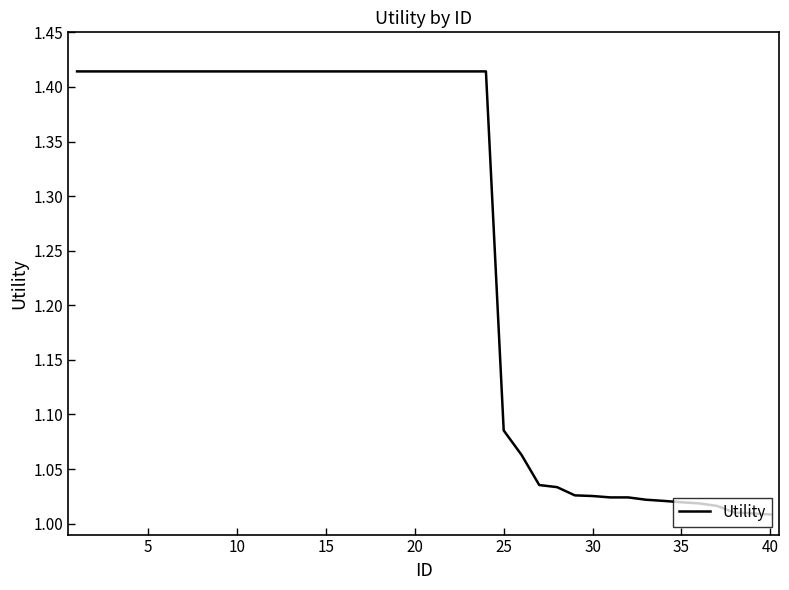

How many series are shown in this chart?

1